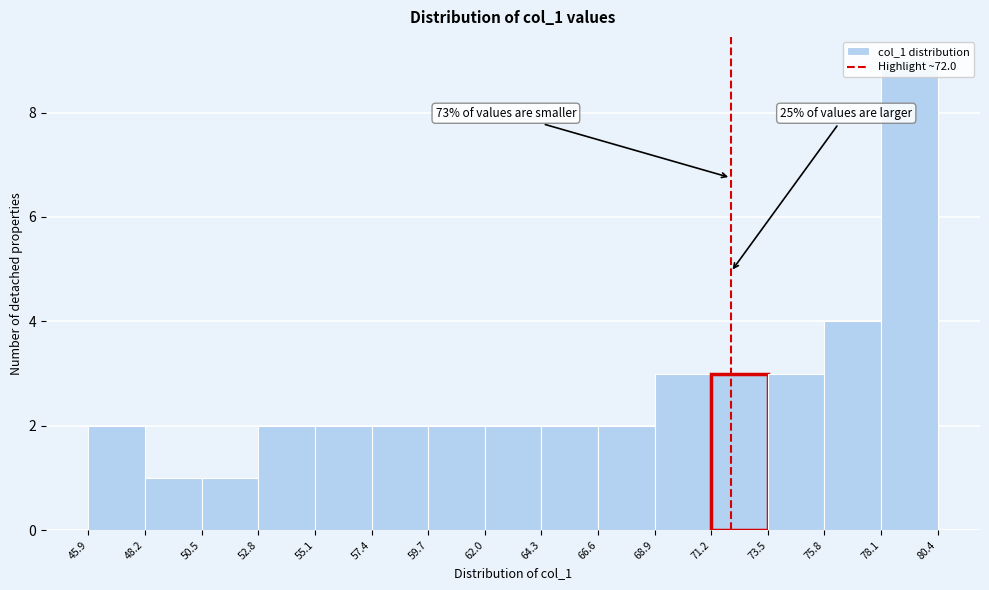

Over which range of the x-axis is the bar tallest?

78.1 to 80.4